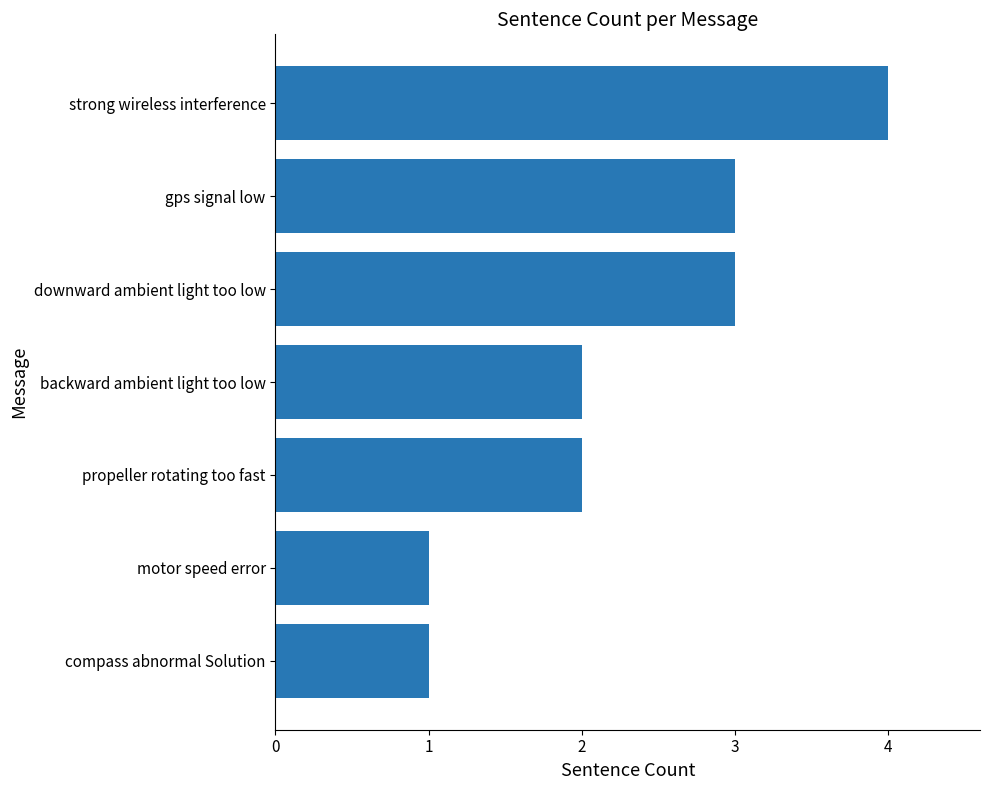

What is the greatest value displayed?

4